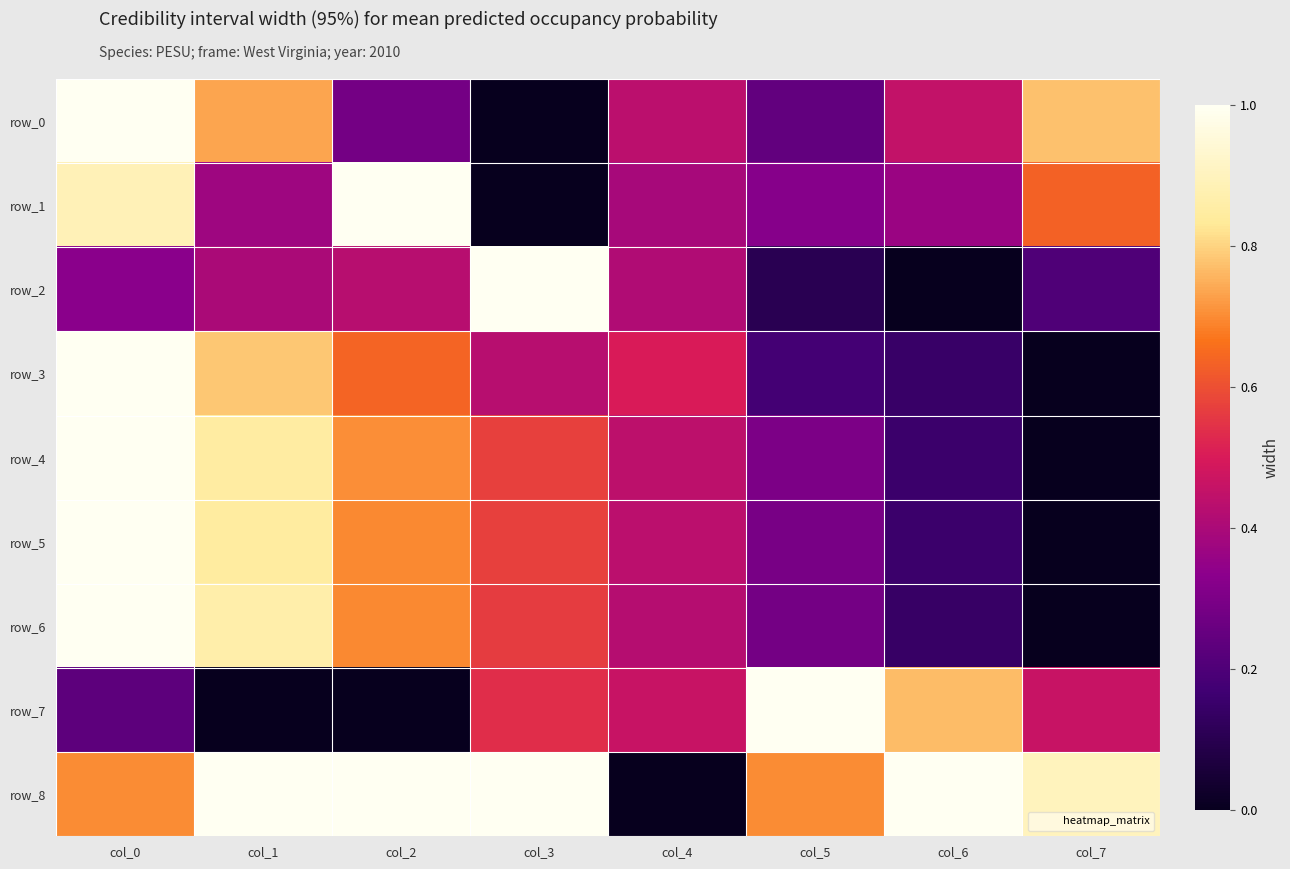

Count the row_6 values in the range 0 to 1.

8